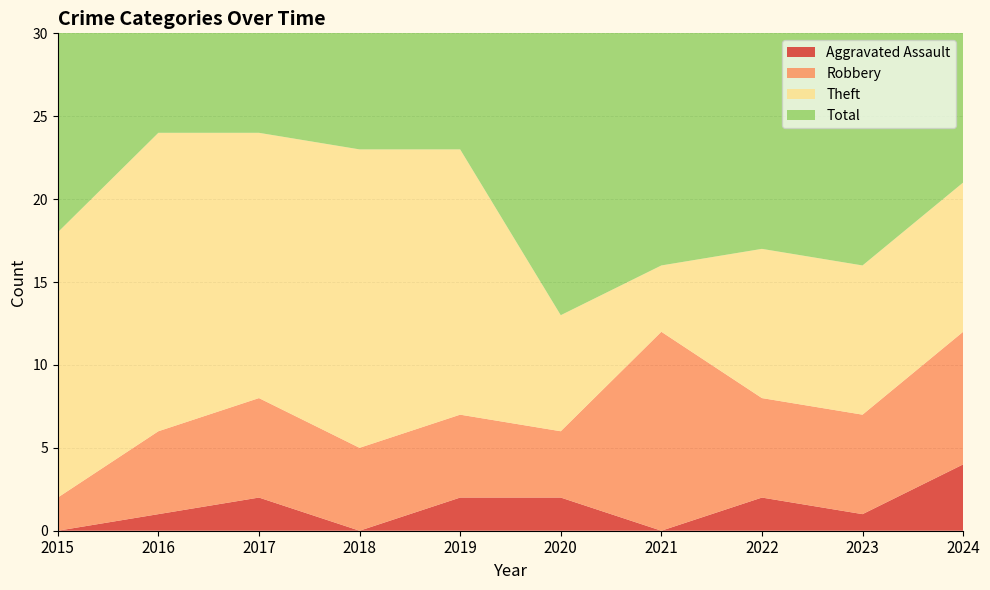

Reading left to right, transcribe all the data shown in this chart.

Aggravated Assault: 2015=0	2016=1	2017=2	2018=0	2019=2	2020=2	2021=0	2022=2	2023=1	2024=4
Robbery: 2015=2	2016=5	2017=6	2018=5	2019=5	2020=4	2021=12	2022=6	2023=6	2024=8
Theft: 2015=16	2016=18	2017=16	2018=18	2019=16	2020=7	2021=4	2022=9	2023=9	2024=9
Total: 2015=18	2016=24	2017=24	2018=24	2019=24	2020=17	2021=17	2022=20	2023=19	2024=22